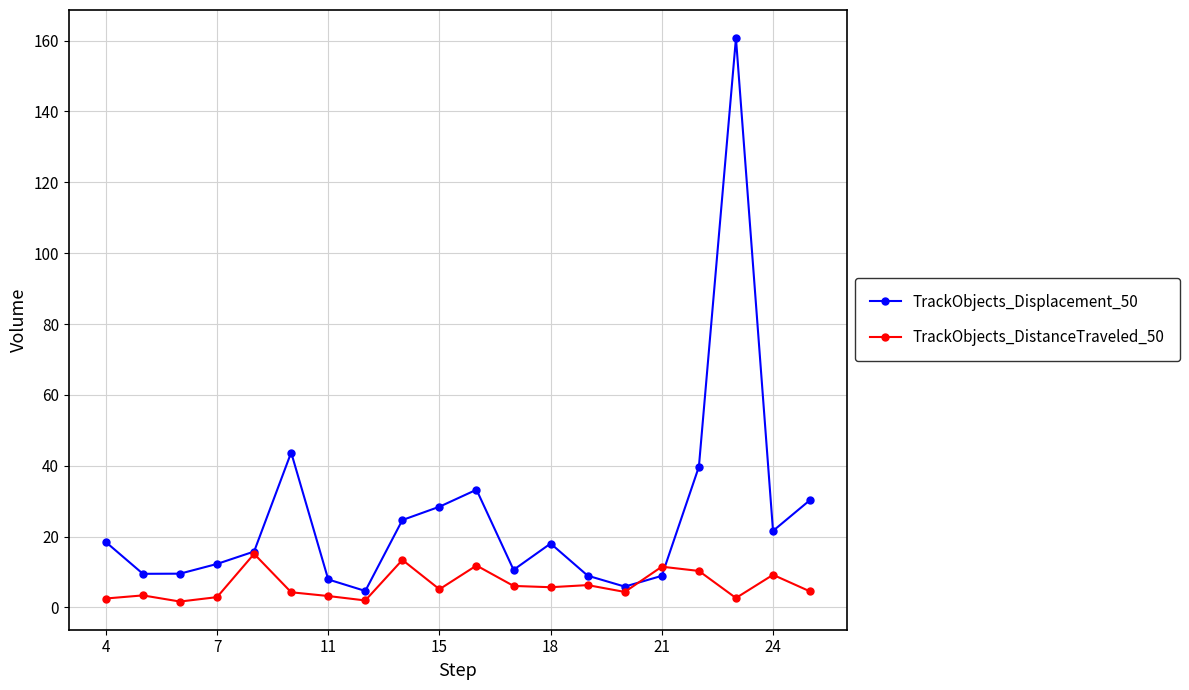

Rank the series by their average value, from highest to lowest.

TrackObjects_Displacement_50, TrackObjects_DistanceTraveled_50